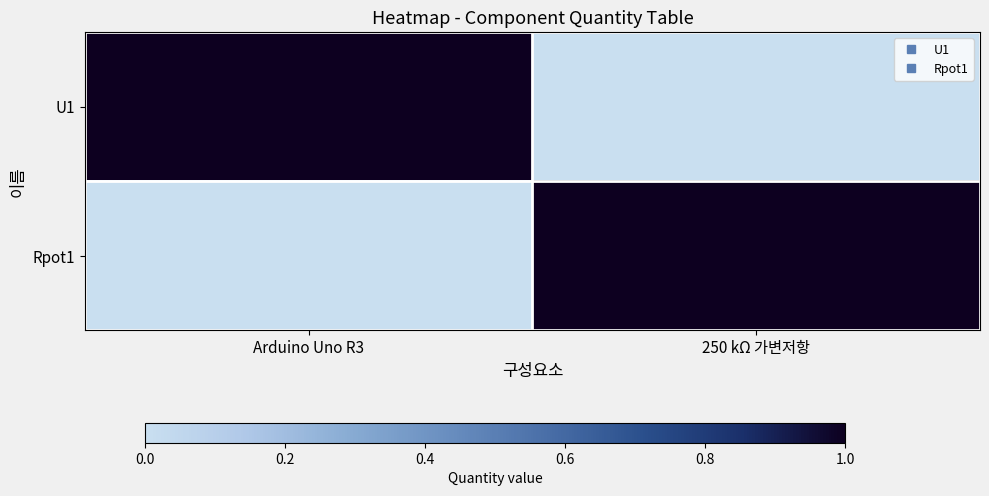

At 250 kΩ 가변저항, list the series in order from largest to smallest.

Rpot1, U1